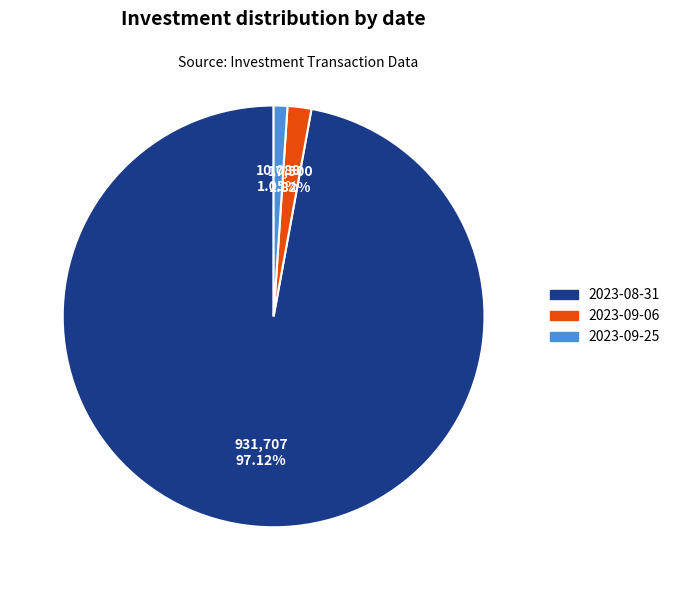

Between 2023-09-06 and 2023-08-31, which is larger?

2023-08-31